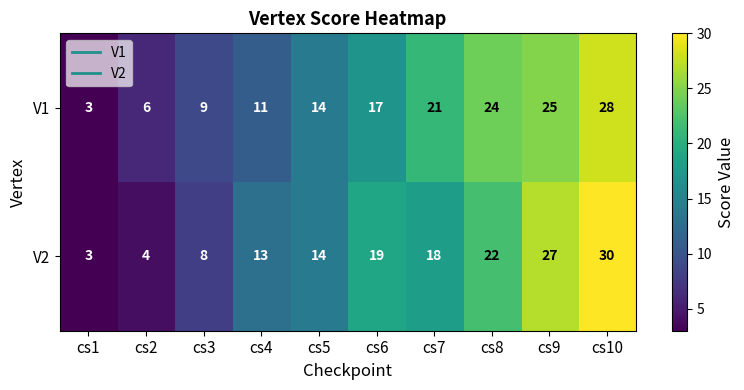

What value does the V1 series have at cs4?

11